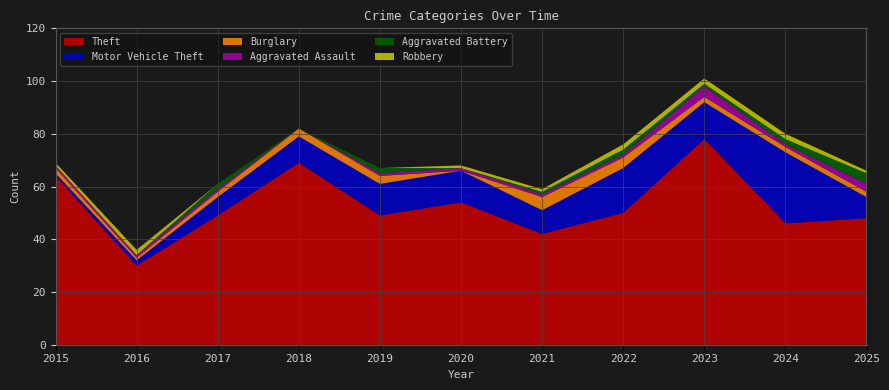

Reading left to right, list all the values displayed in this chart.

Theft: 64	30	49	69	49	54	42	50	78	46	48
Motor Vehicle Theft: 1	2	7	10	12	12	9	17	14	27	8
Burglary: 2	1	2	3	3	0	5	4	2	2	2
Aggravated Assault: 1	1	1	0	1	1	1	1	4	1	3
Robbery: 1	2	0	0	0	1	1	2	2	2	1
Aggravated Battery: 0	0	2	0	2	0	1	2	1	2	4